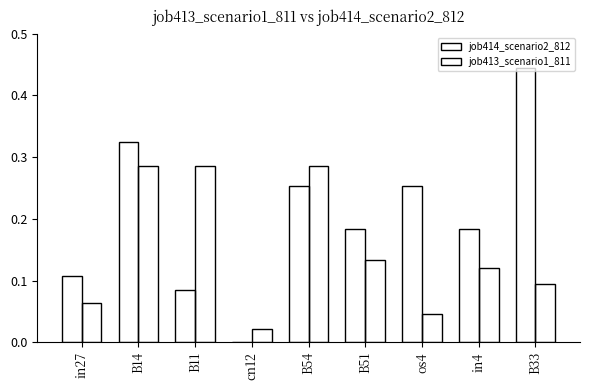

What is the label of the 1st bar from the right?

B33